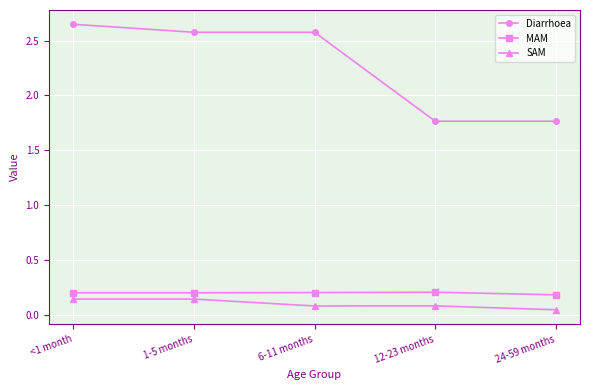

True or false: SAM and Diarrhoea cross at least once.

False